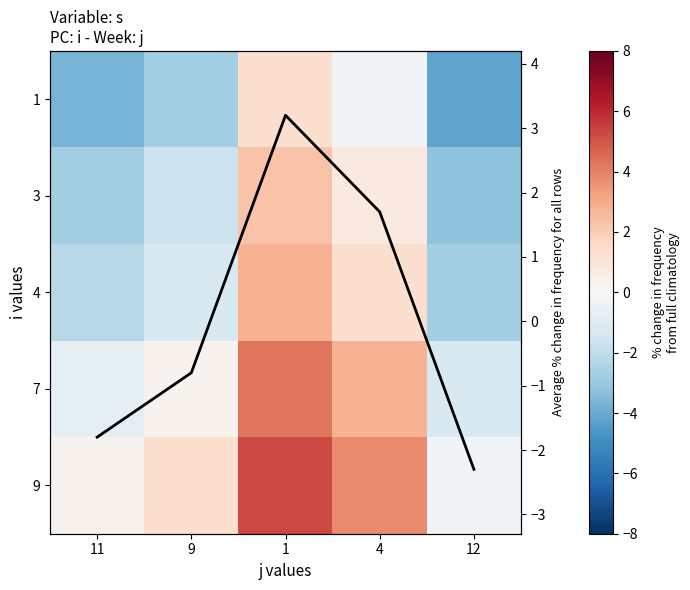

What is the maximum value for 4?

2.8